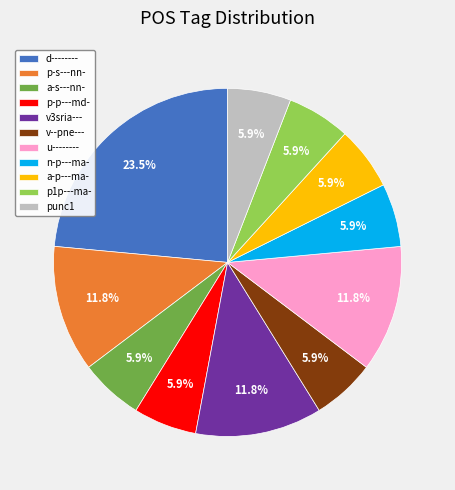

To the nearest percent, what percentage of the pie is a-p---ma-?

6%